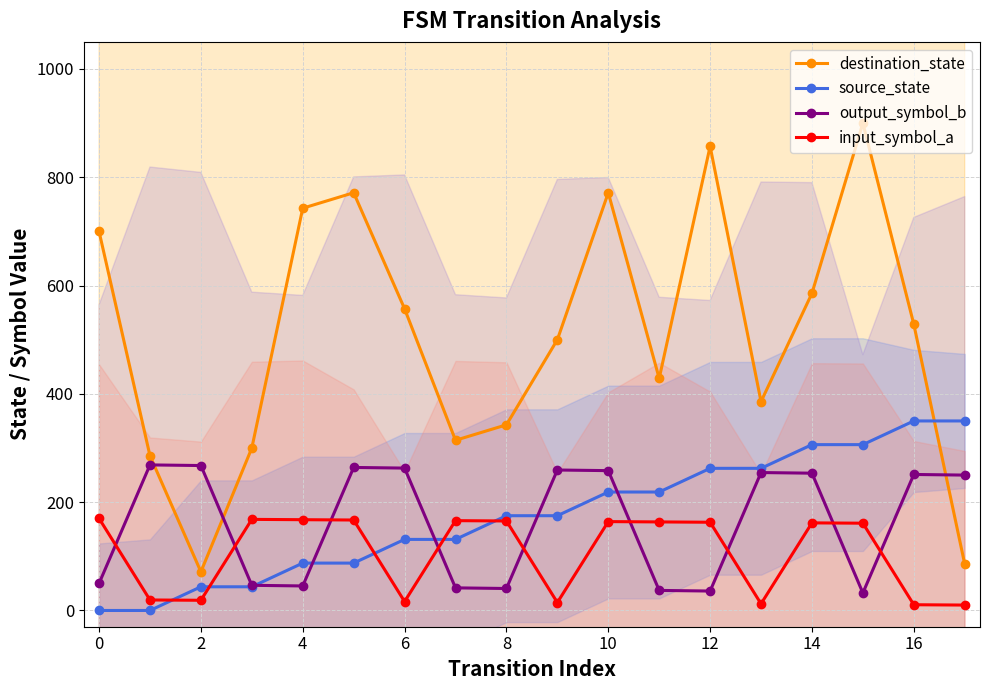

At how many categories does at least one series exceed 683?

6